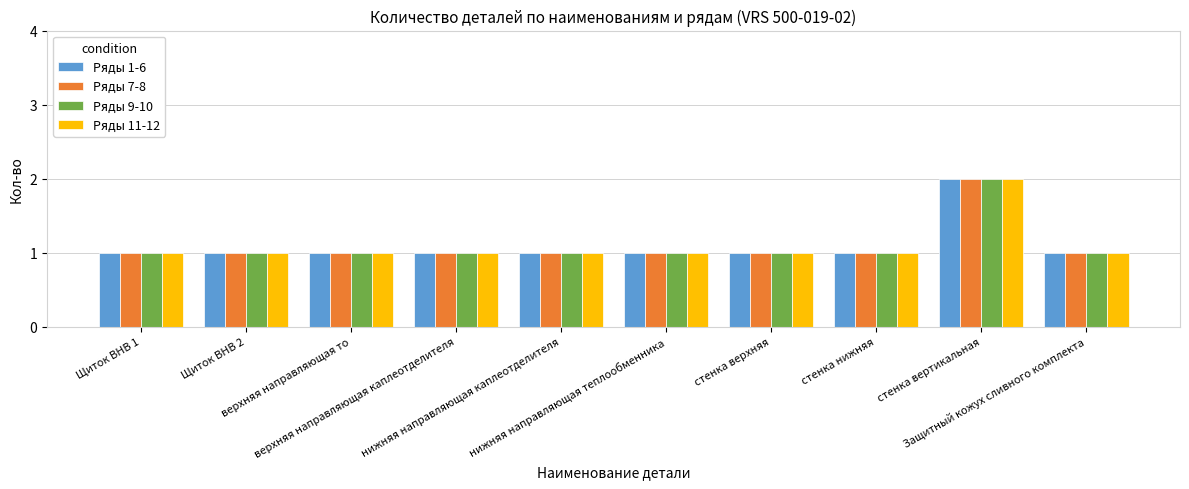

How many groups of bars are there?

10